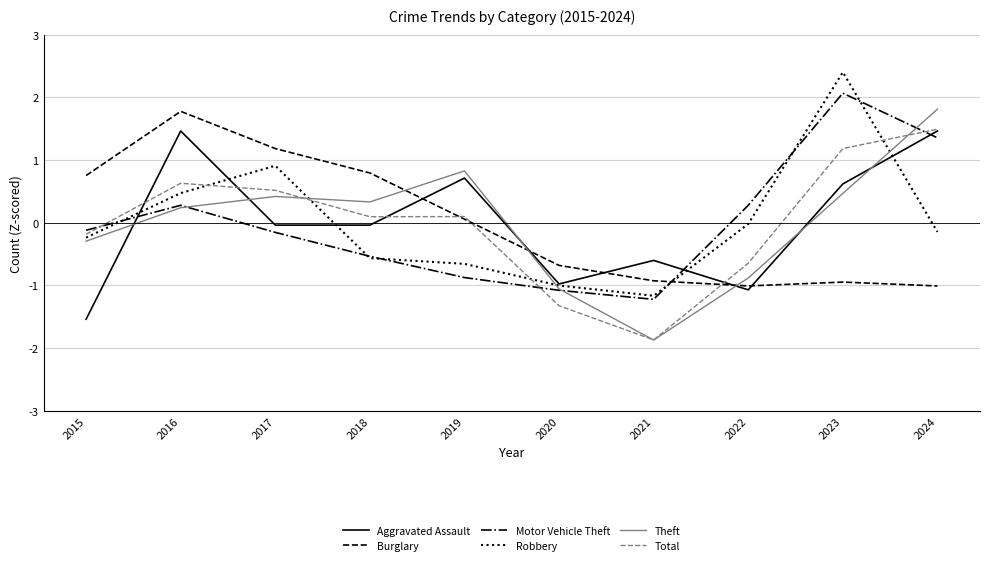

The value of Burglary at 2021 is -1.4. True or false?

False